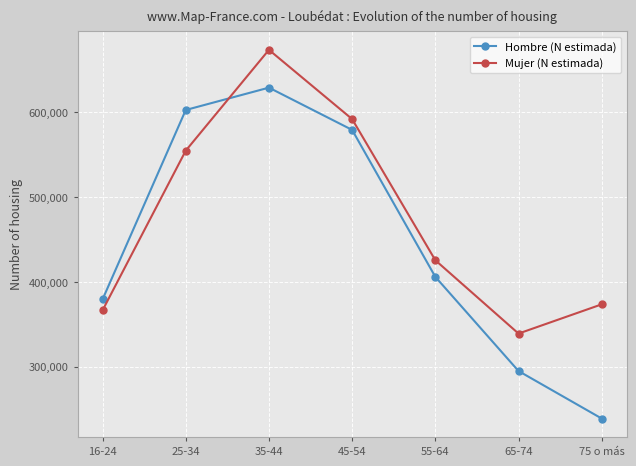

Which series changed the most between 16-24 and 35-44?

Mujer (N estimada)